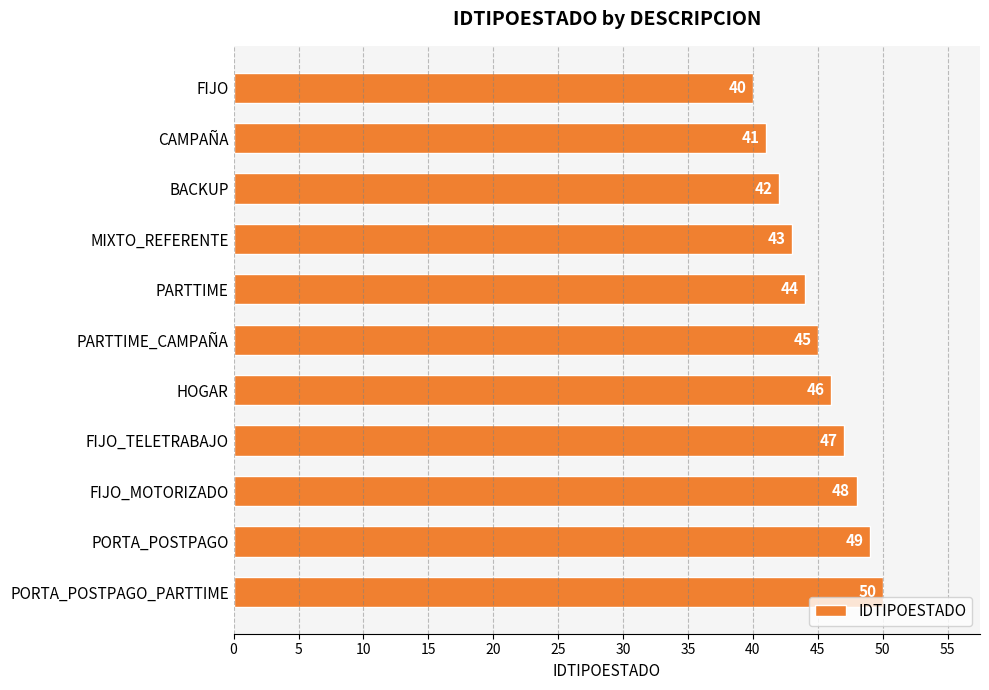

List the labels in order of value, smallest first.

FIJO, CAMPAÑA, BACKUP, MIXTO_REFERENTE, PARTTIME, PARTTIME_CAMPAÑA, HOGAR, FIJO_TELETRABAJO, FIJO_MOTORIZADO, PORTA_POSTPAGO, PORTA_POSTPAGO_PARTTIME